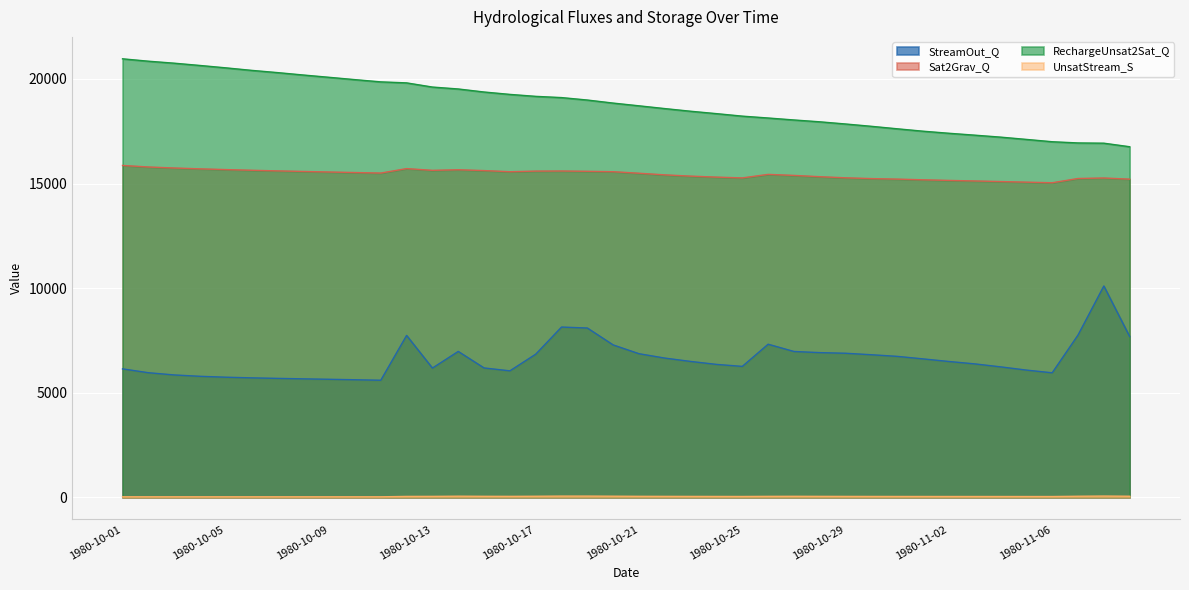

What is the total value across all series at 1980-10-22?

40702.6